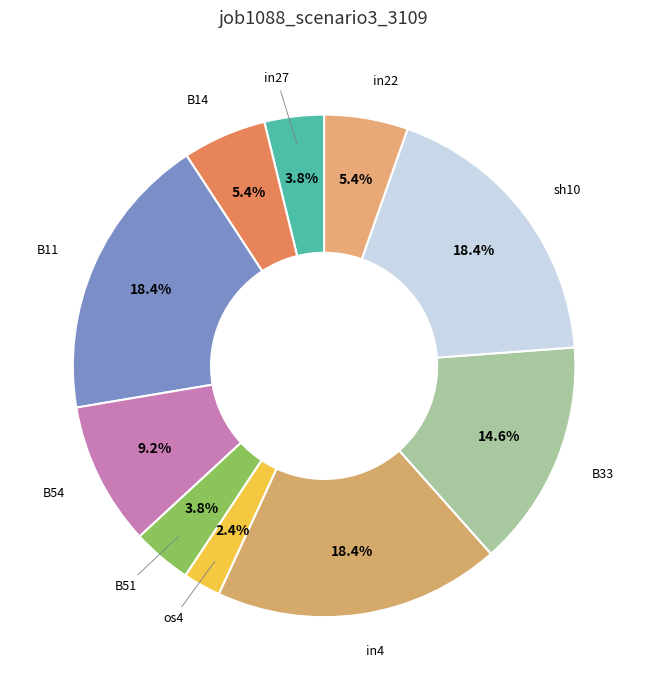

How many segments does this pie chart have?

10